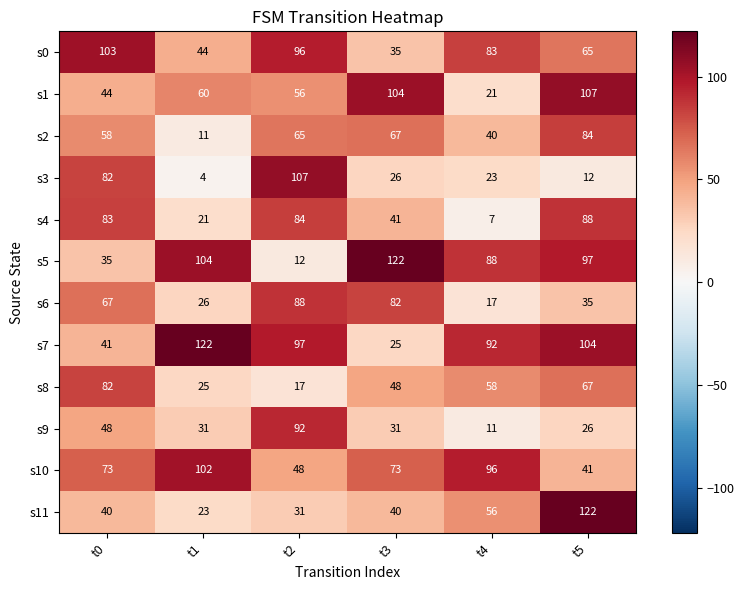

What is the maximum value shown in the chart?

122